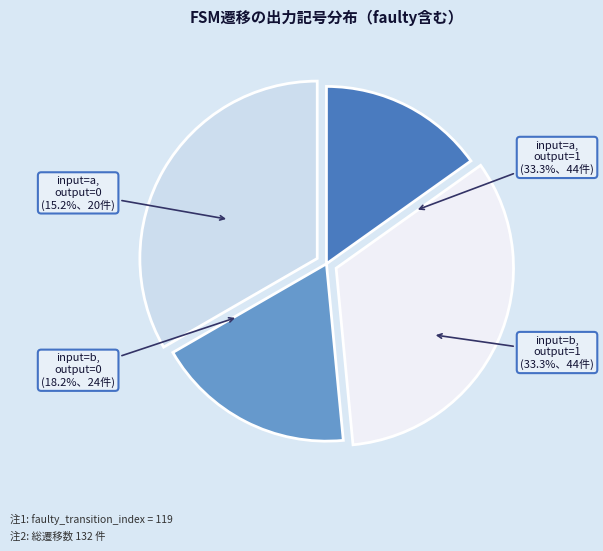

Between input=b, output=0 and input=a, output=1, which is larger?

input=a, output=1